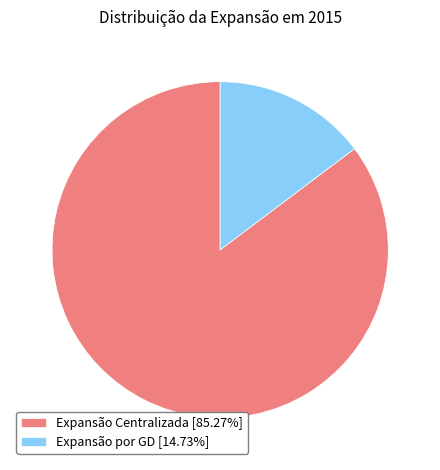

Does Expansão Centralizada account for over 50% of the chart?

Yes